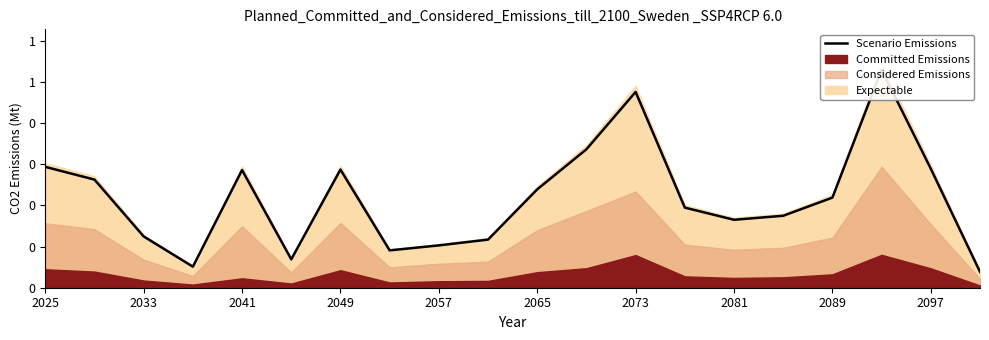

What position from the left is 13?

14